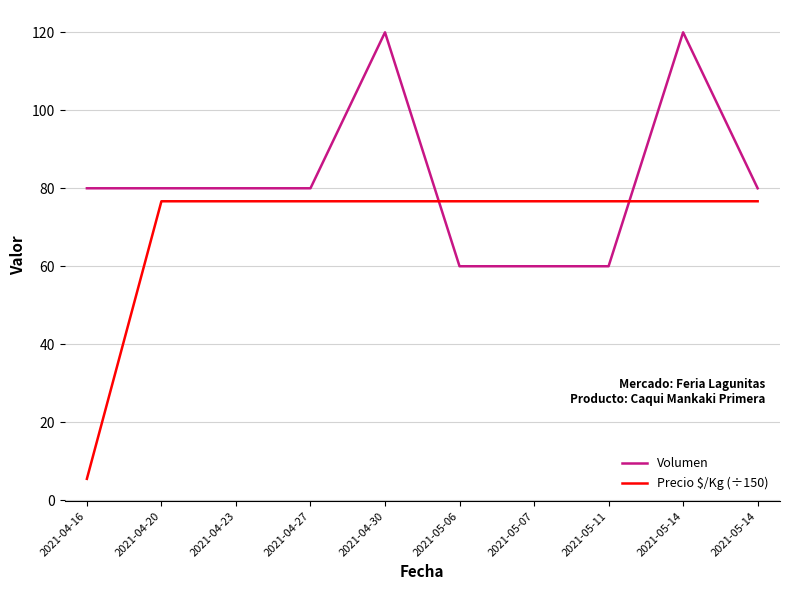

Reading left to right, what are all the values shown in this chart?

Volumen: 2021-04-16=80.0	2021-04-20=80.0	2021-04-23=80.0	2021-04-27=80.0	2021-04-30=120.0	2021-05-06=60.0	2021-05-07=60.0	2021-05-11=60.0	2021-05-14=120.0	2021-05-14=80.0
Precio $/Kg (÷150): 2021-04-16=5.5	2021-04-20=76.7	2021-04-23=76.7	2021-04-27=76.7	2021-04-30=76.7	2021-05-06=76.7	2021-05-07=76.7	2021-05-11=76.7	2021-05-14=76.7	2021-05-14=76.7